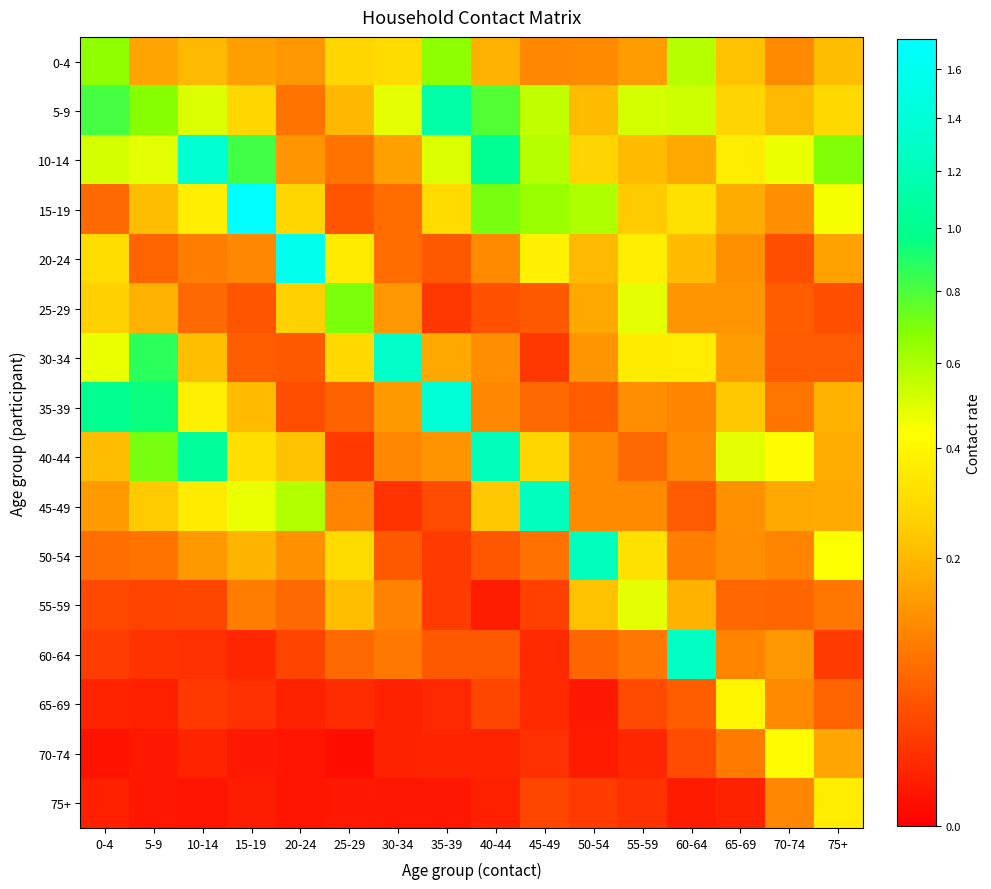

What is the total value across all series at 10-14?

4.8